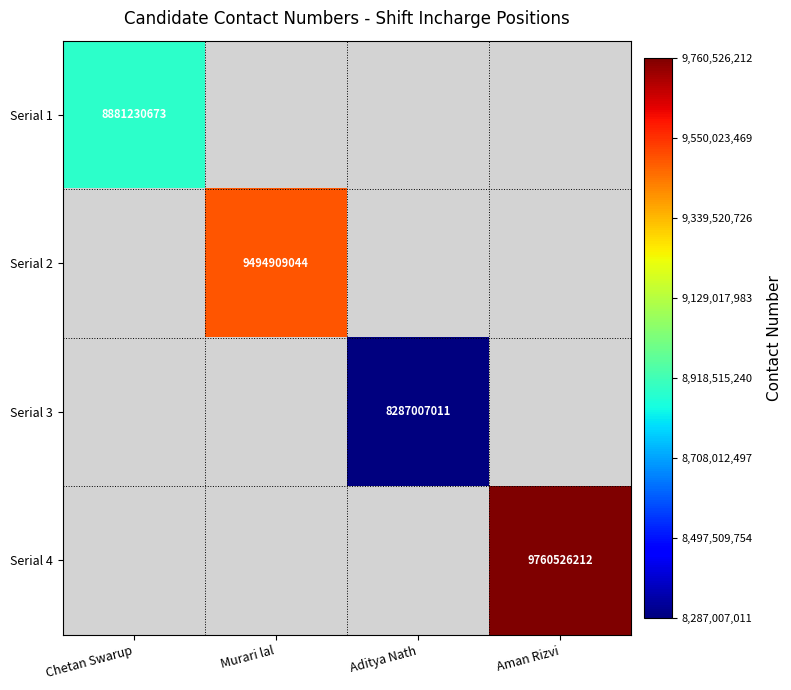

Which label corresponds to the largest value in the chart?

Aman Rizvi